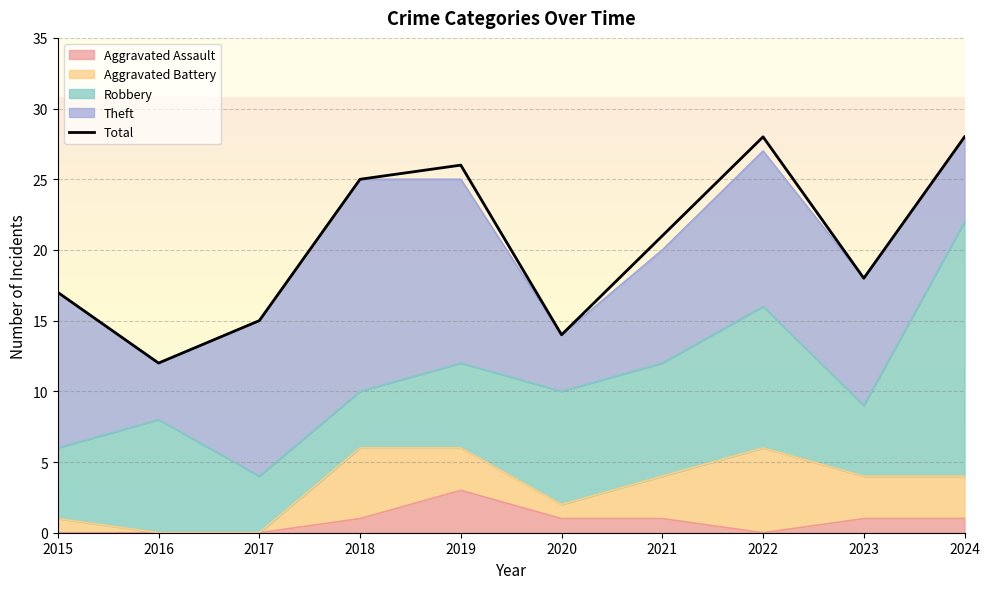

Approximately how many times larger is the value at 2023 compared to 2015?

1.1